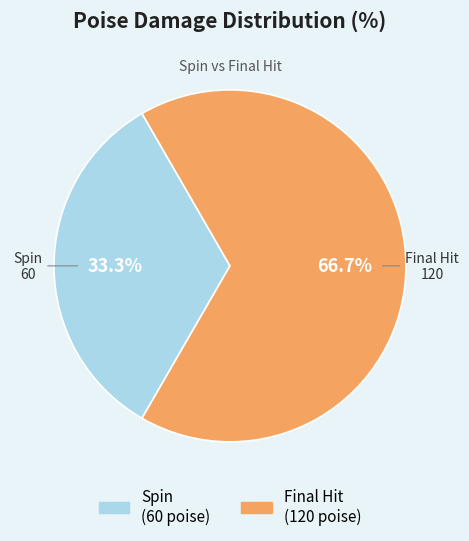

Is the sum of Spin and Final Hit greater than half?

Yes